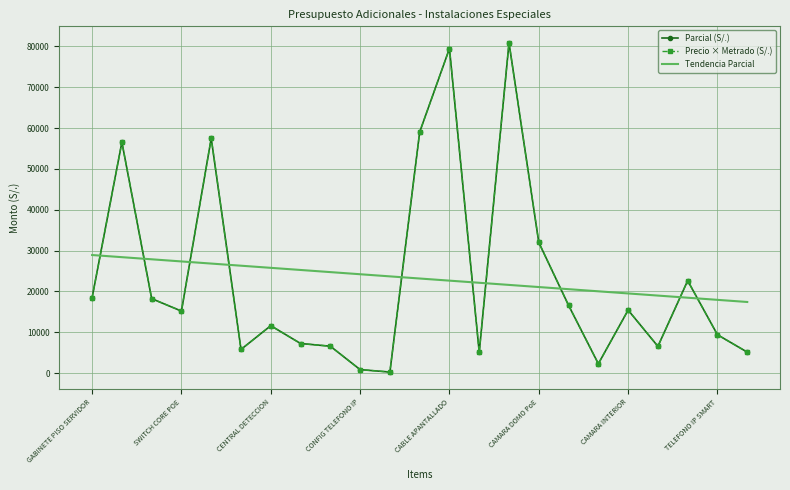

What are all the series names shown in the legend?

Parcial (S/.), Precio × Metrado (S/.), Tendencia Parcial